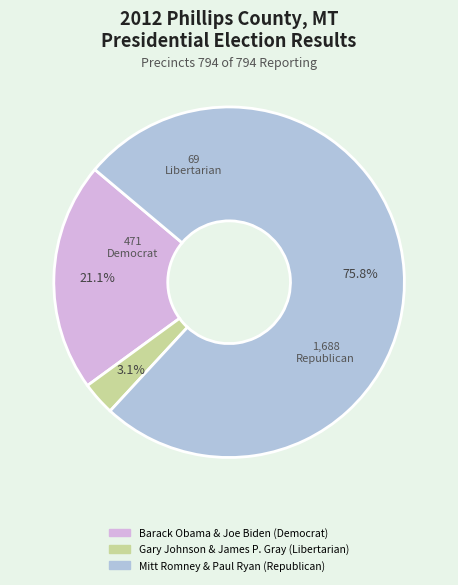

True or false: Barack Obama & Joe Biden (Democrat) accounts for 29% of the total.

False